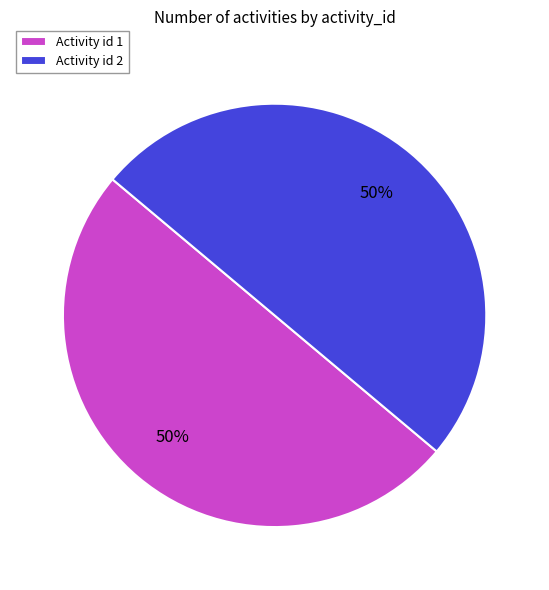

Combined, do Activity id 2 and Activity id 1 account for over 50%?

Yes